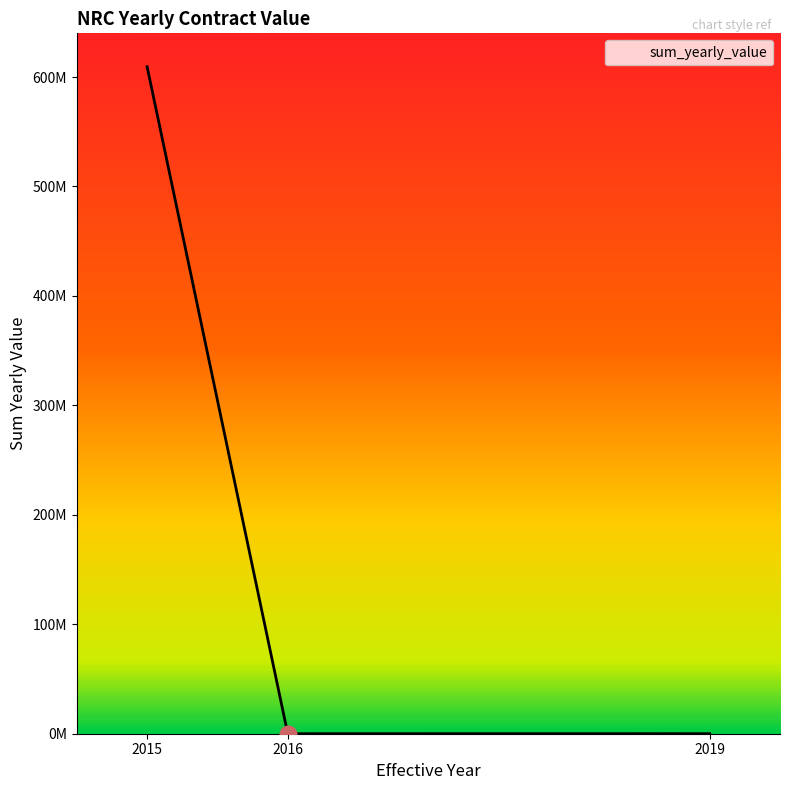

Rank the categories by value from lowest to highest.

2016, 2019, 2015